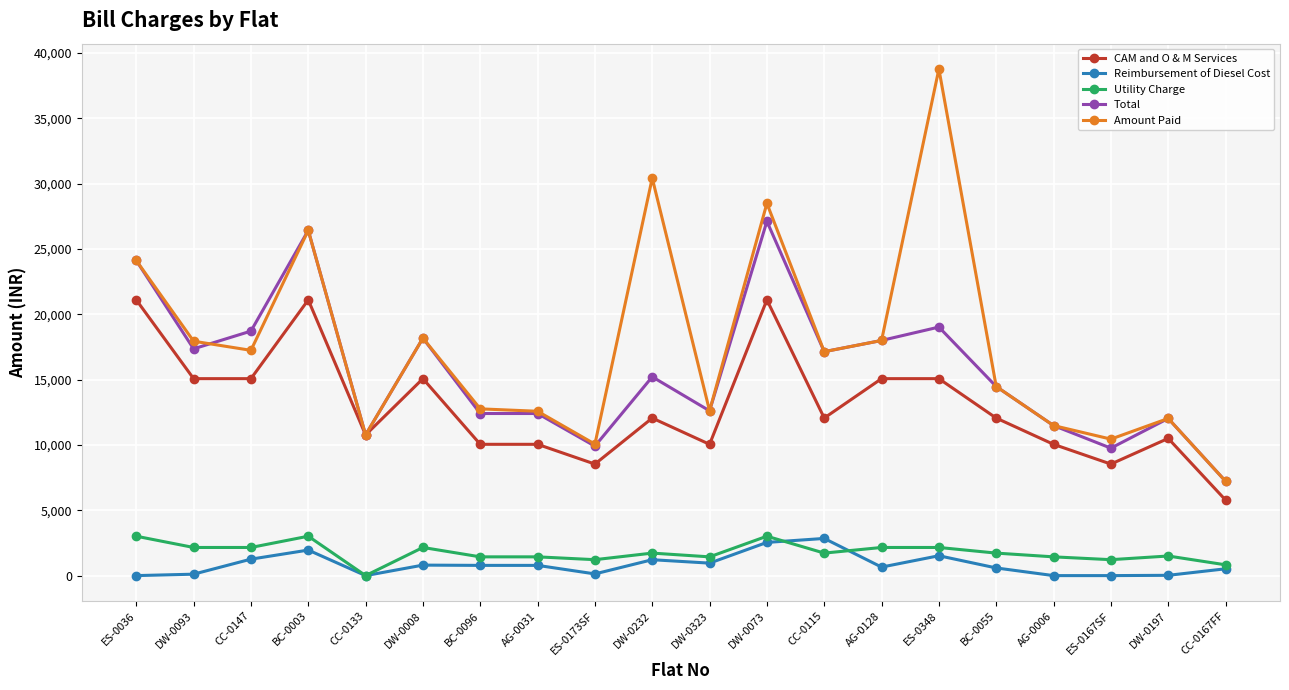

True or false: CAM and O & M Services and Reimbursement of Diesel Cost cross at least once.

False